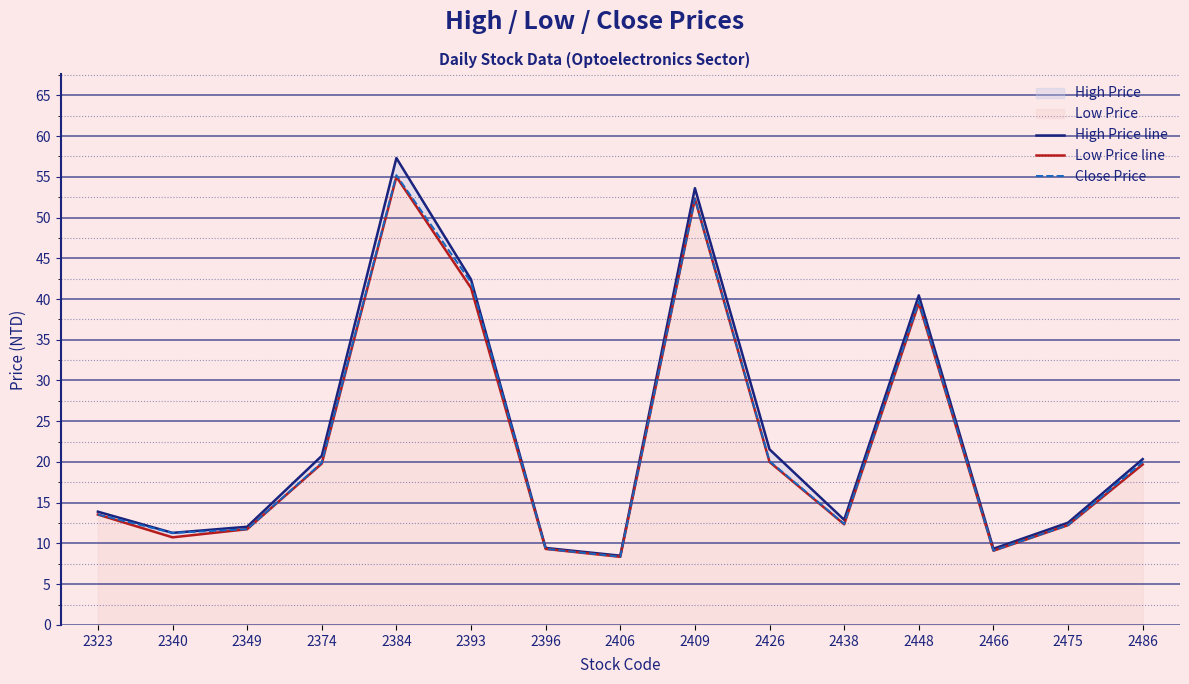

In High Price line, how many points are lower than both neighbors (excluding endpoints)?

4